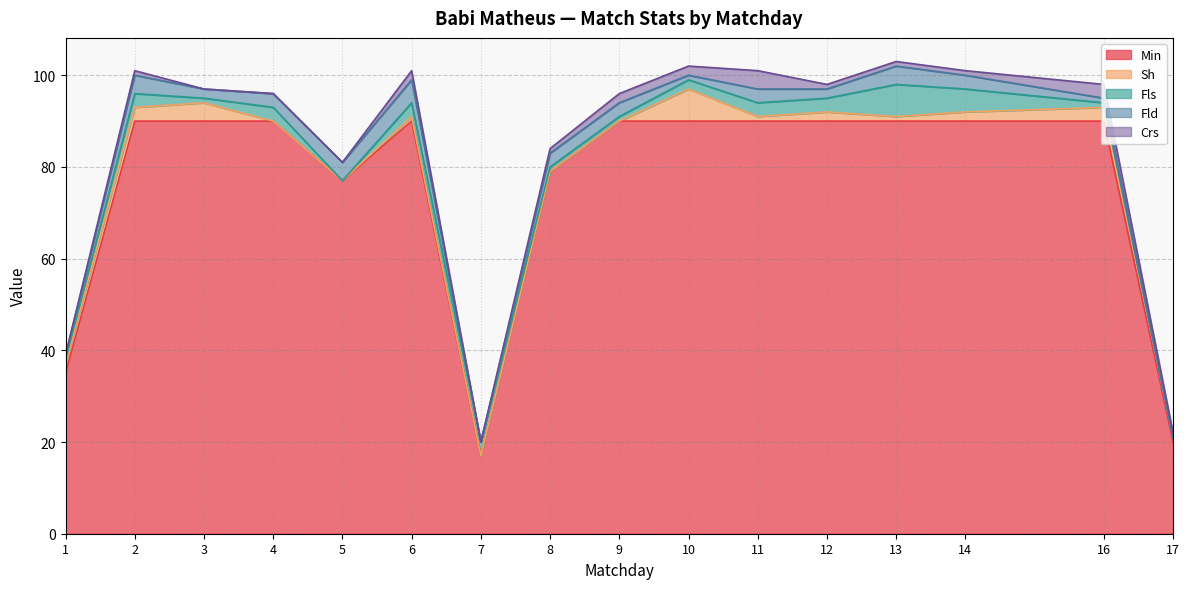

The value of Fld at 11 is 3. True or false?

True